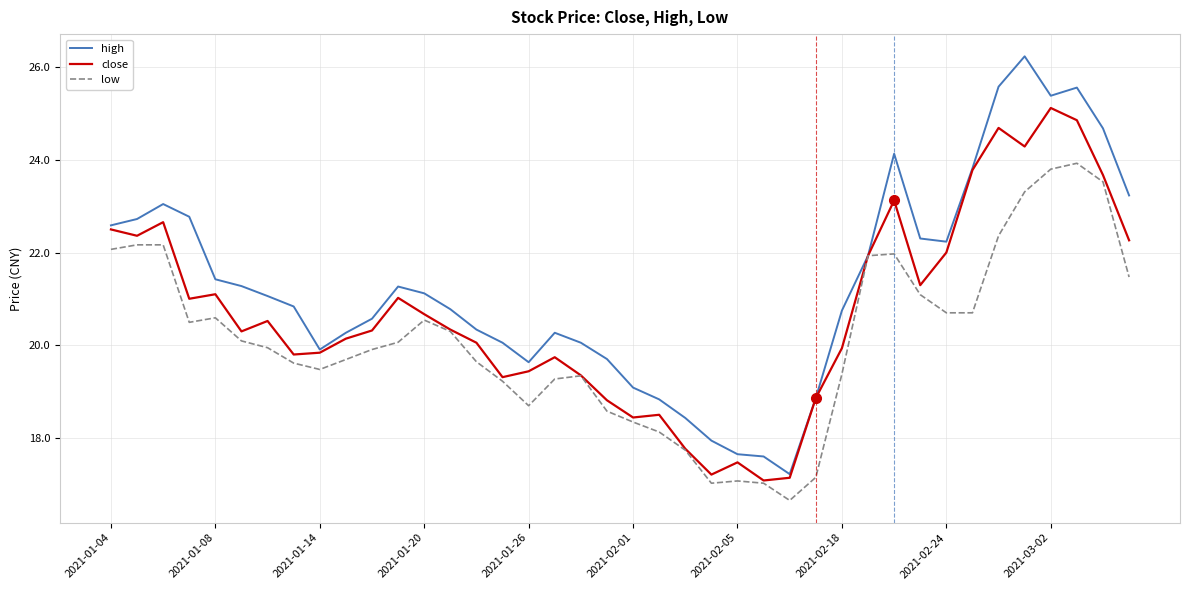

Which series has the widest spread of values?

high